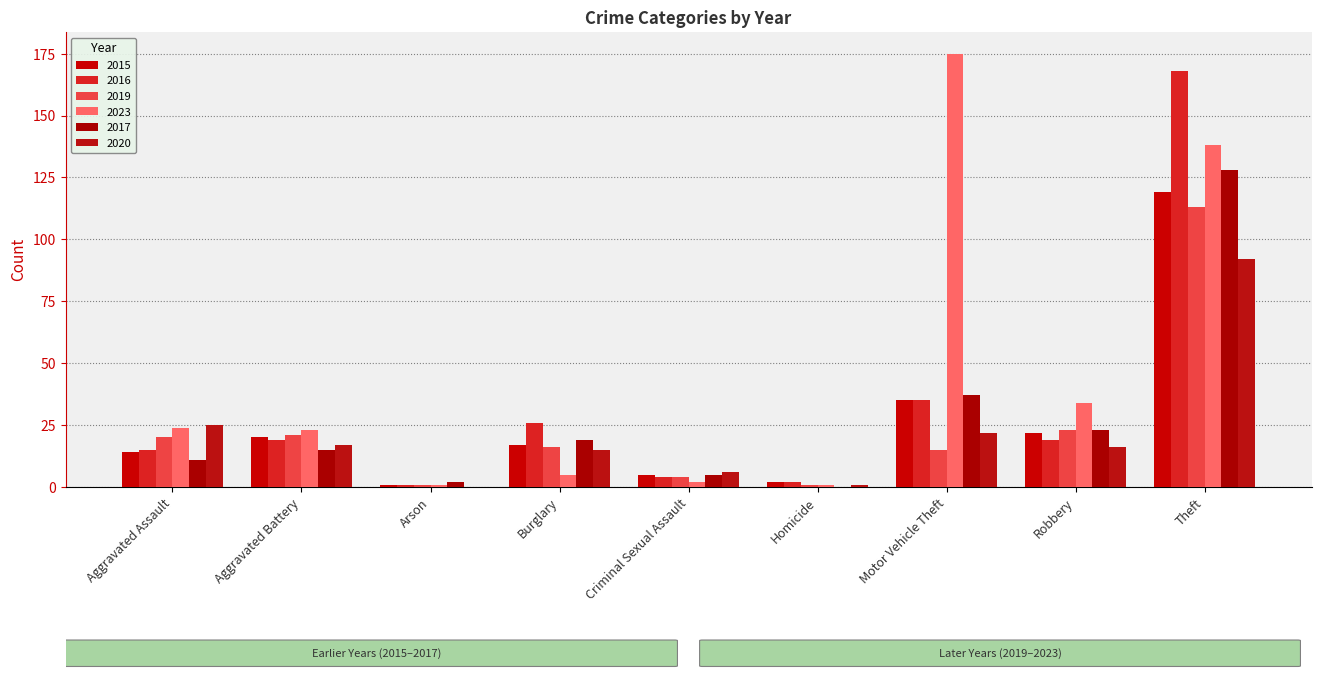

What is the total value across all series at Theft?

758